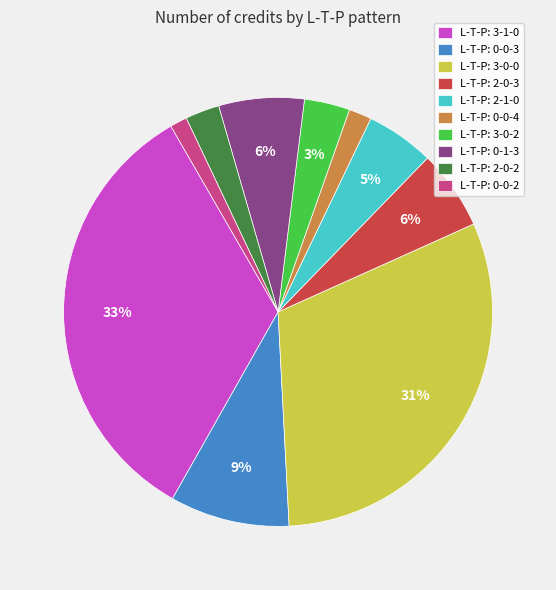

To the nearest percent, what is the combined percentage of L-T-P: 0-0-3 and L-T-P: 3-1-0?

42%